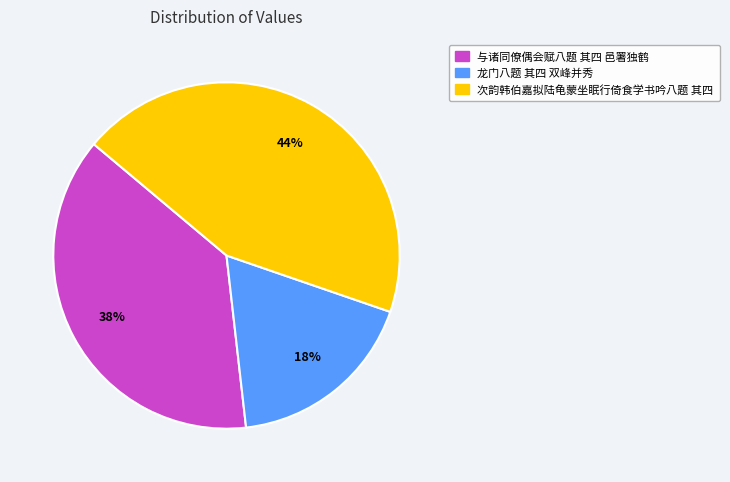

How many segments does this pie chart have?

3